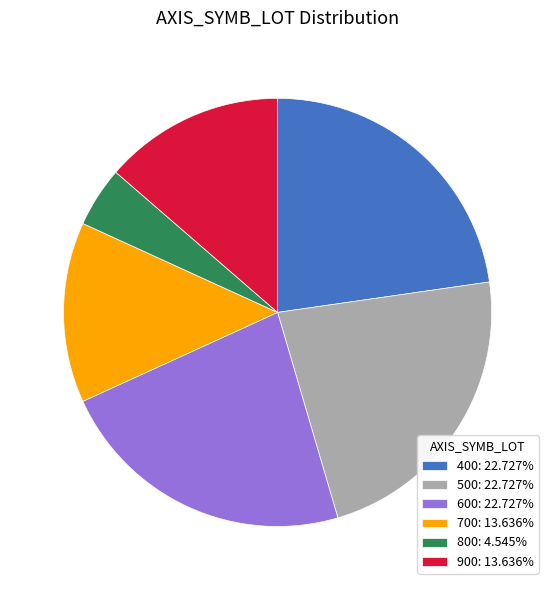

Combined, do 700: 13.636% and 400: 22.727% account for over 50%?

No